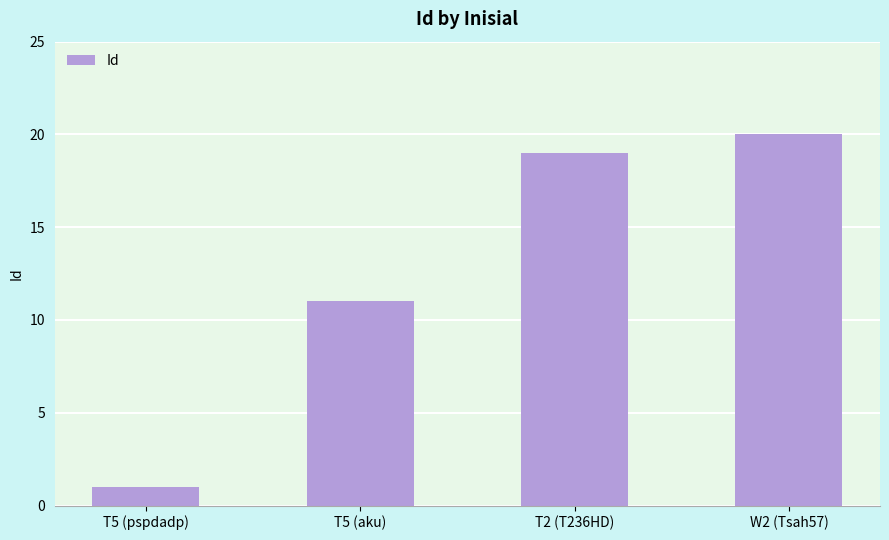

The chart shows a value of 5 at T2 (T236HD). True or false?

False